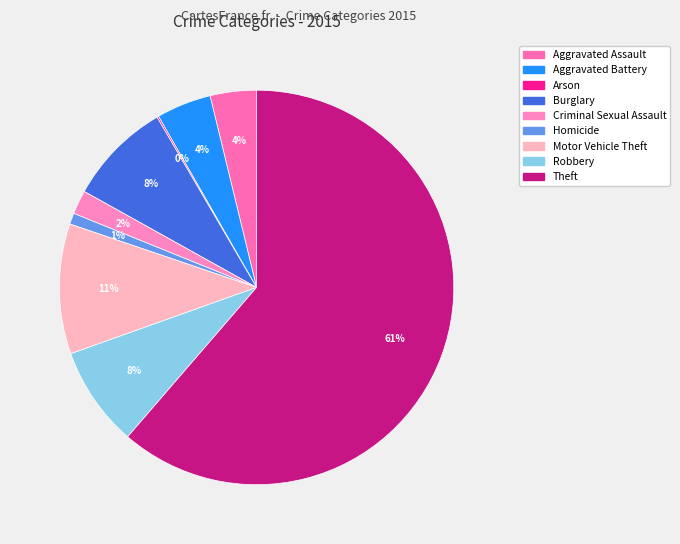

Rank the categories by value from lowest to highest.

Arson, Homicide, Criminal Sexual Assault, Aggravated Assault, Aggravated Battery, Robbery, Burglary, Motor Vehicle Theft, Theft